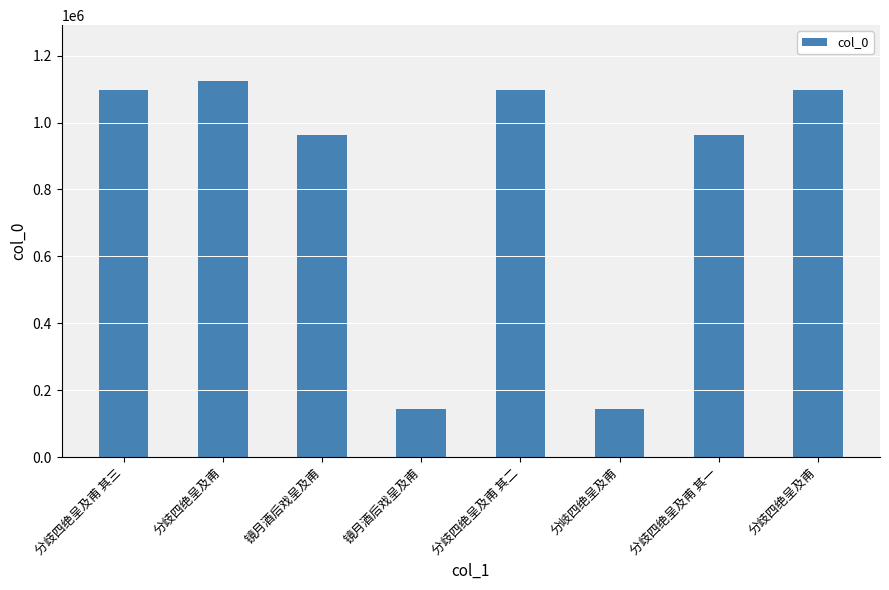

What is the difference between the second highest and second lowest values?

954229